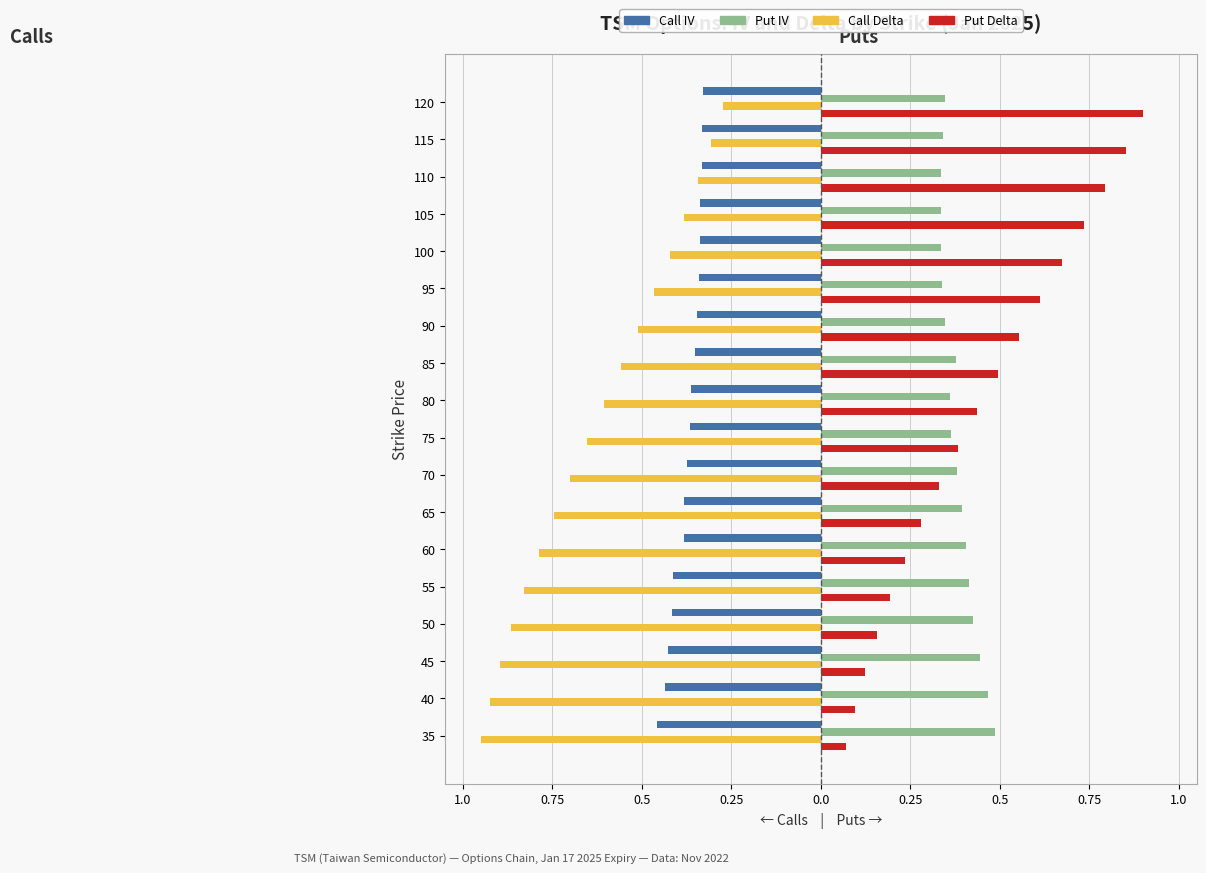

Which series has the widest spread of values?

Put Delta